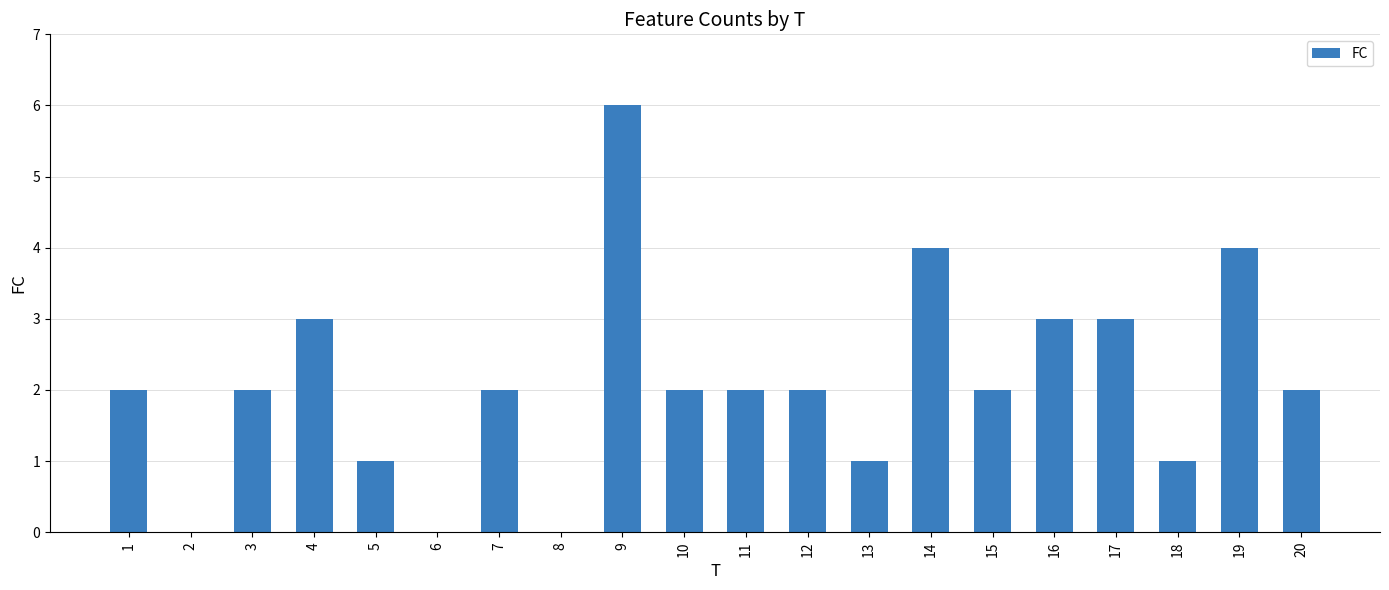

What is the sum of the values at 13 and 15?

3